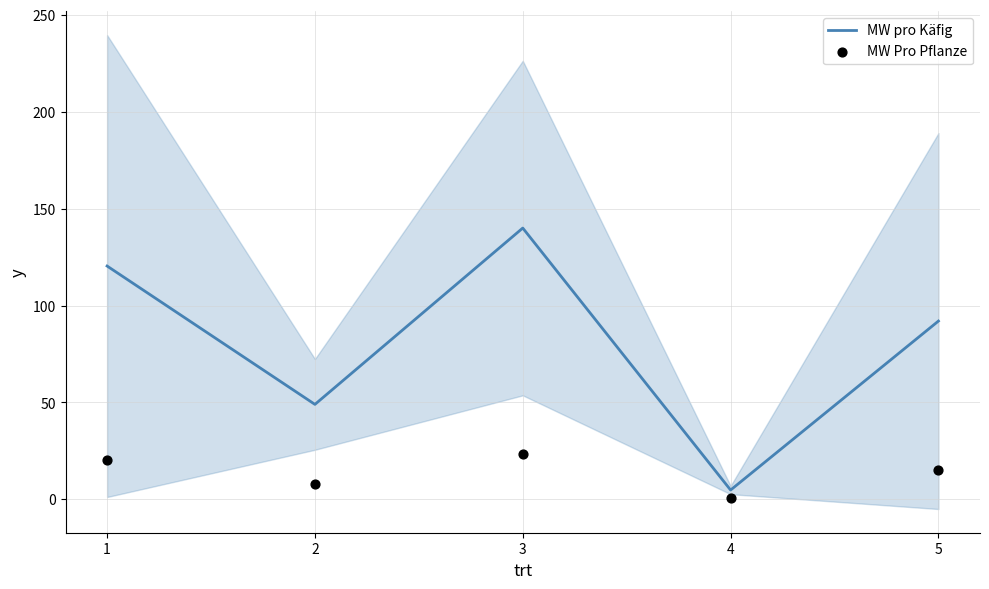

Is the value of MW pro Käfig at 2 greater than the value of MW Pro Pflanze at 4?

Yes